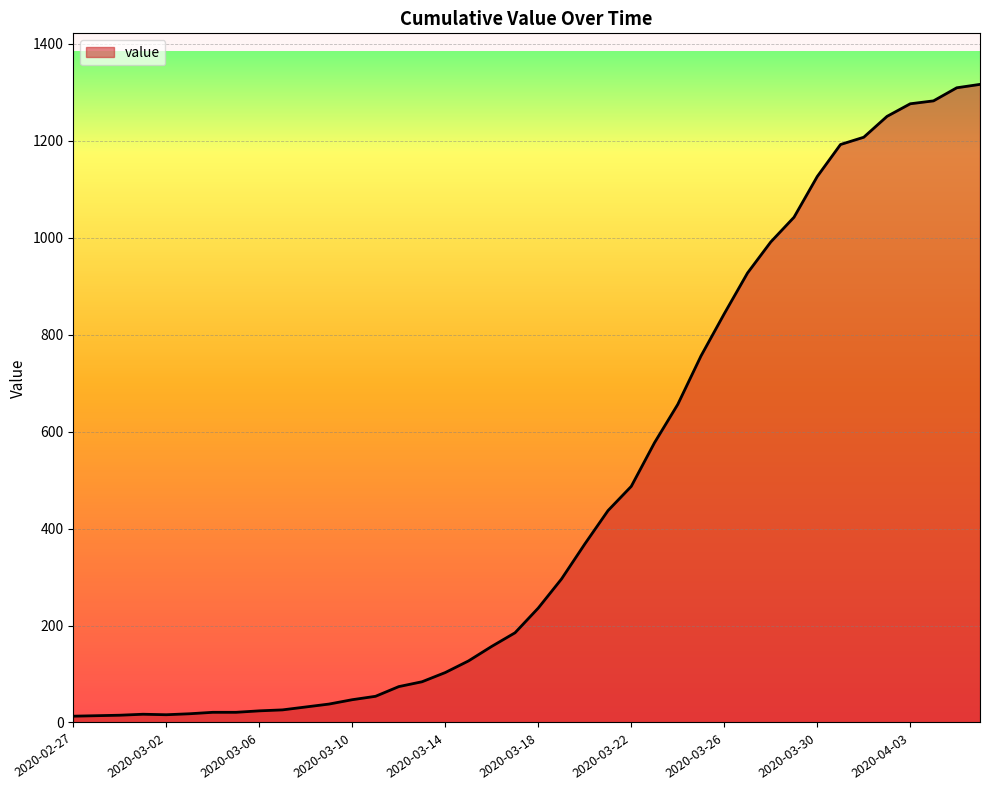

What is the minimum value shown in the chart?

13